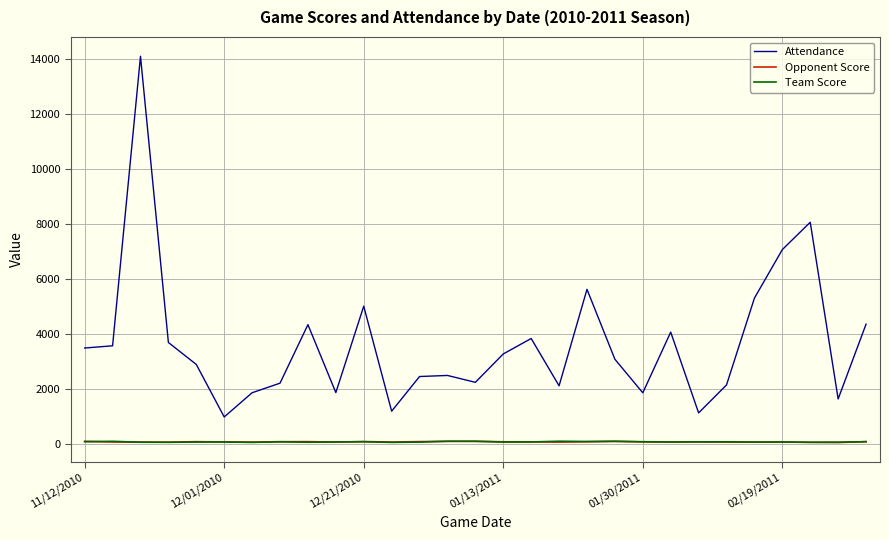

True or false: Opponent Score and Attendance intersect in this chart.

False